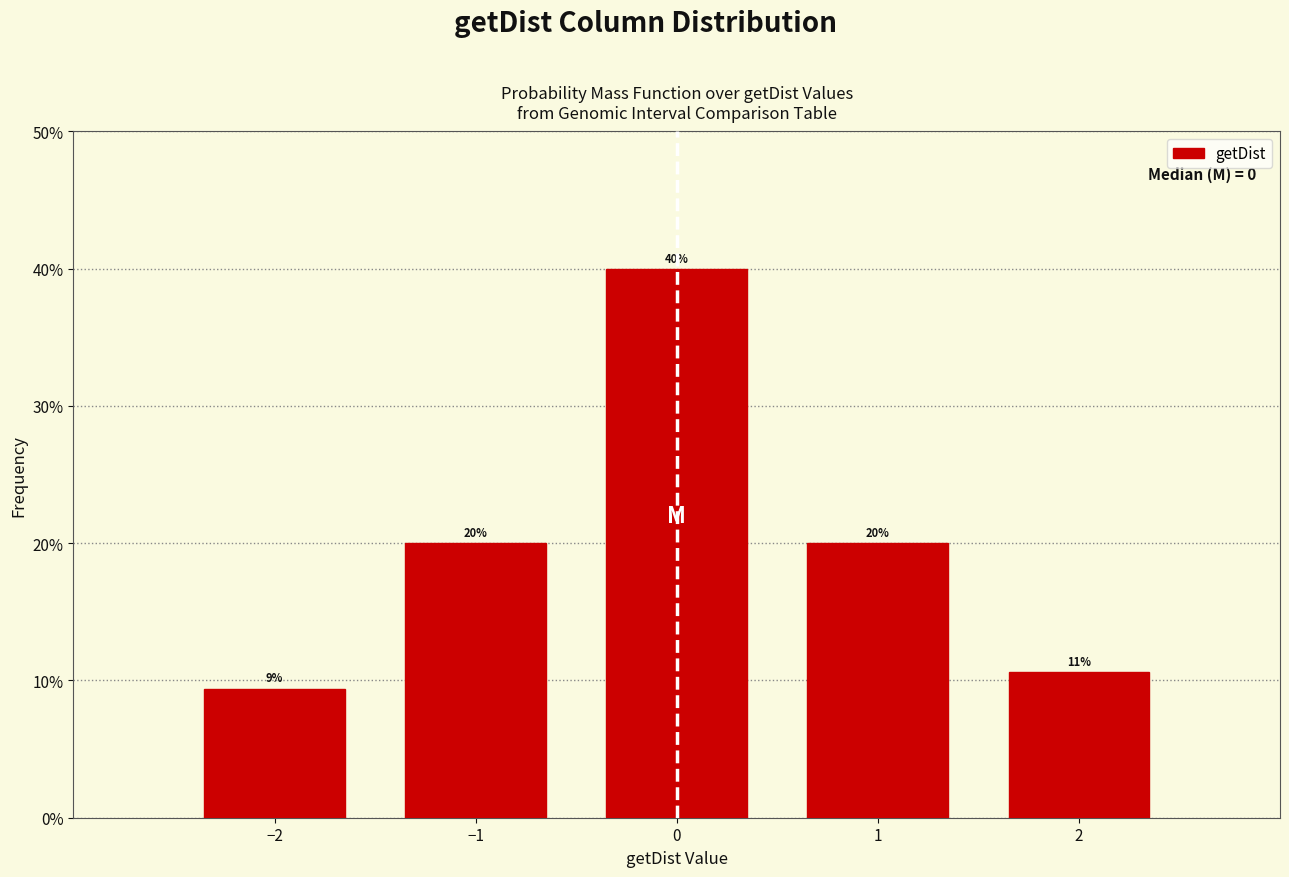

Are the bars horizontal?

No